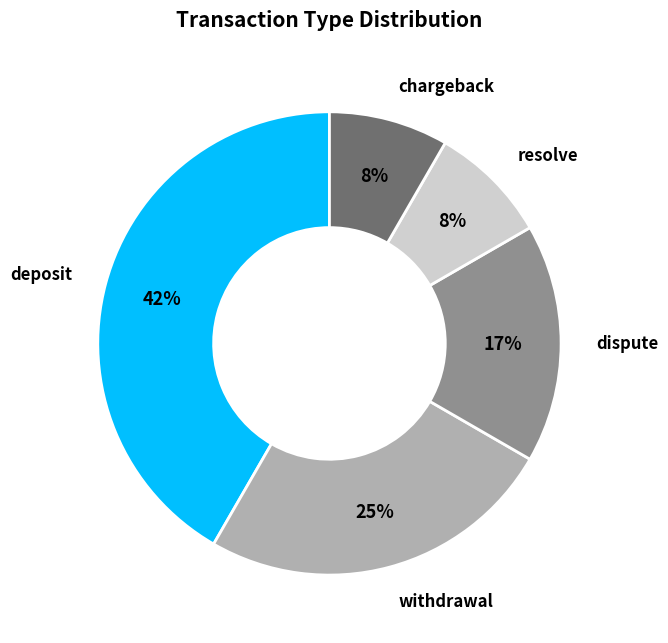

Is there any slice that represents more than half of the pie?

No